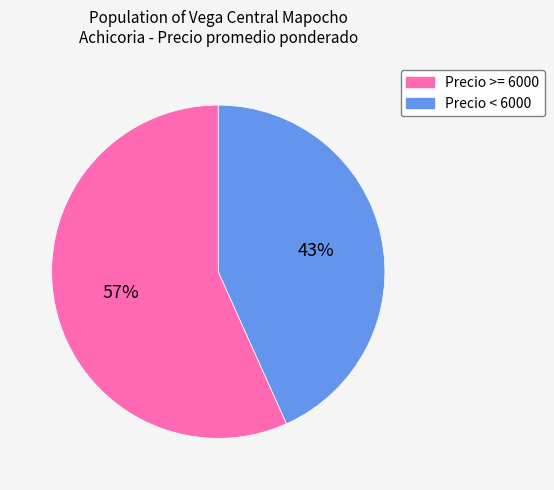

To the nearest percent, what is the average slice percentage?

50%